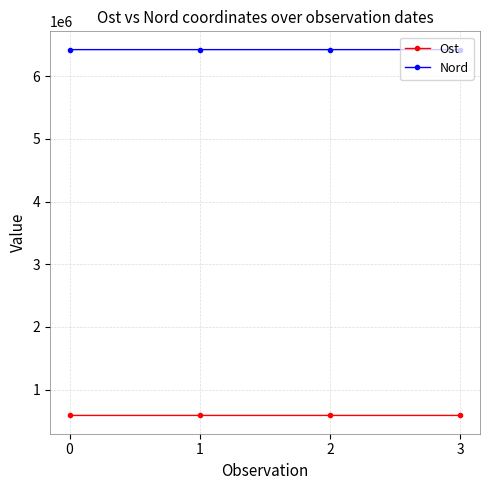

True or false: Ost has more than 0 interior local peaks.

True